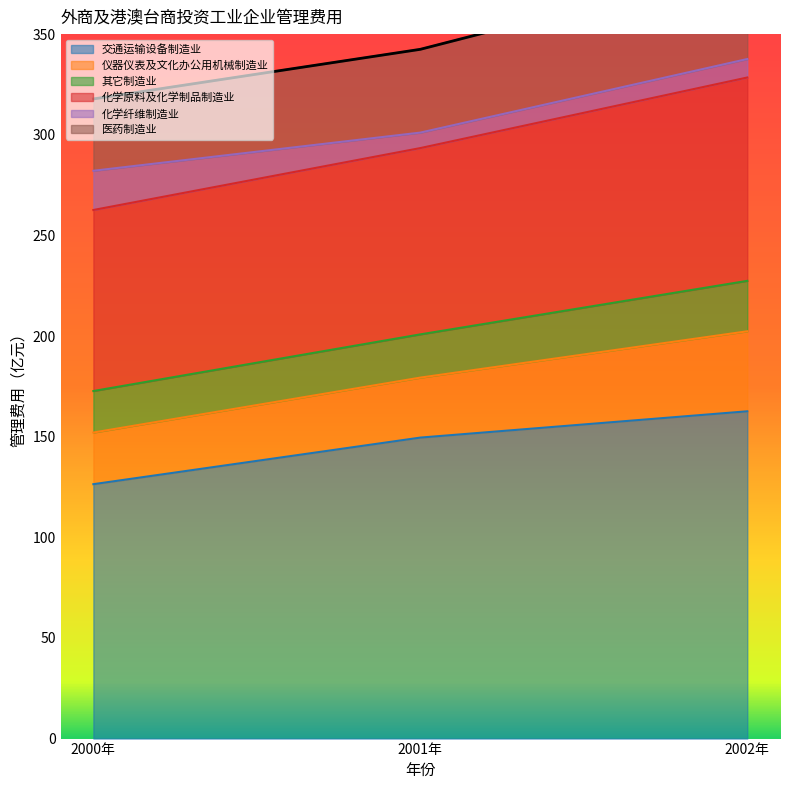

What is the maximum value for 交通运输设备制造业?

162.6